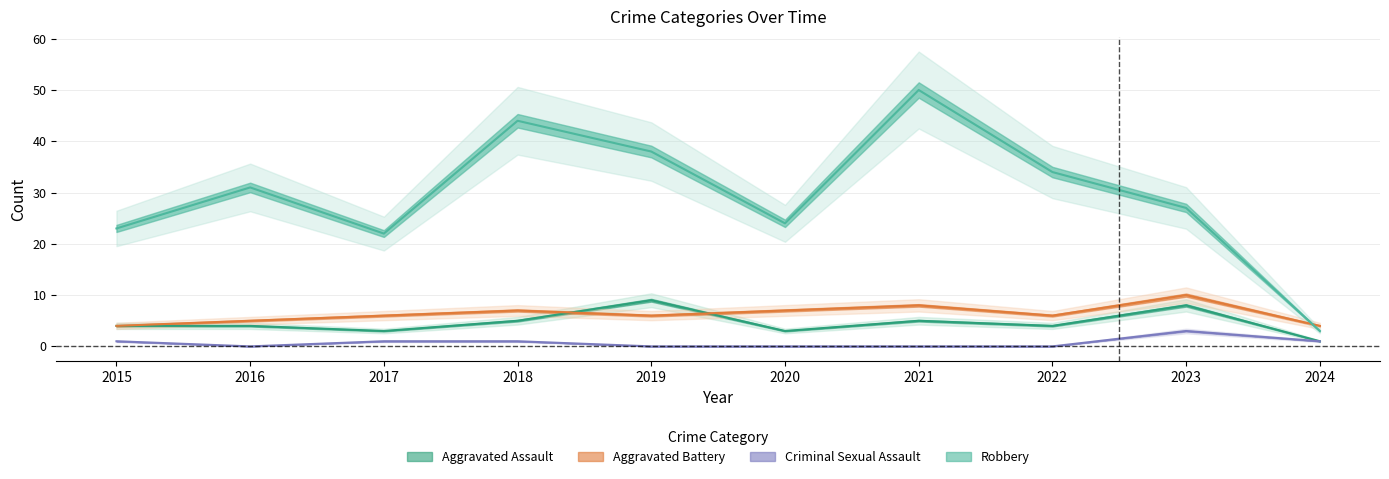

What is the maximum value for Aggravated Battery?

10